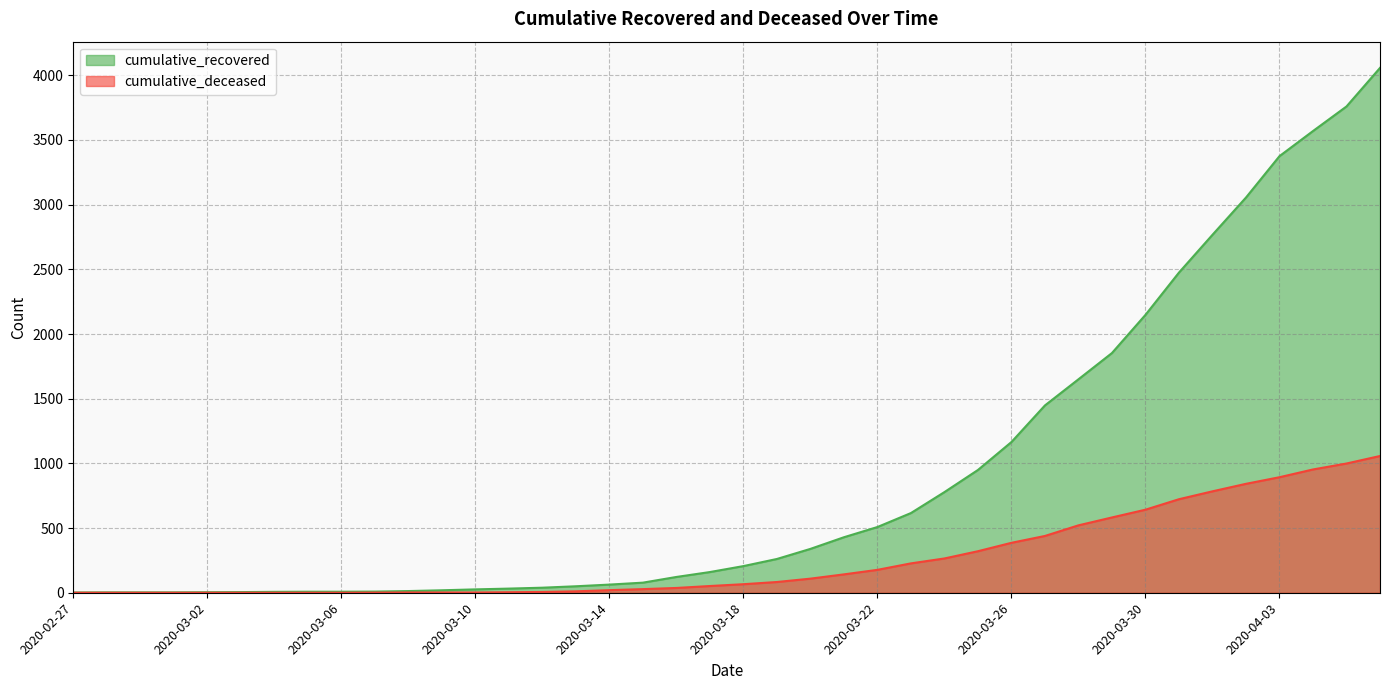

What is the maximum value shown in the chart?

4057